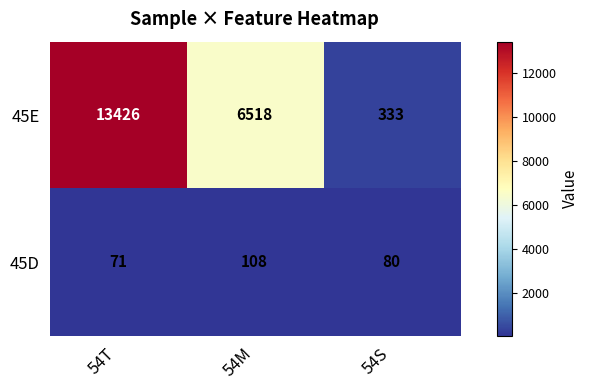

What value does the 45D series have at 54T?

71